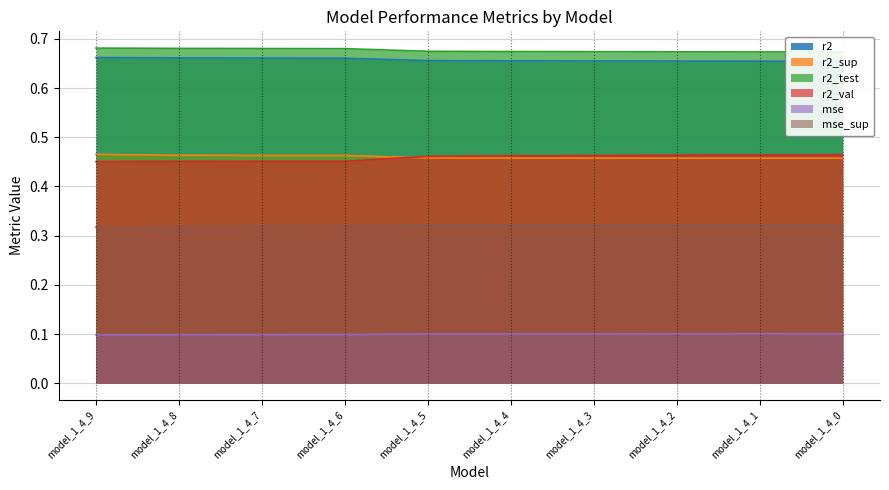

How many lines are shown in the chart?

6